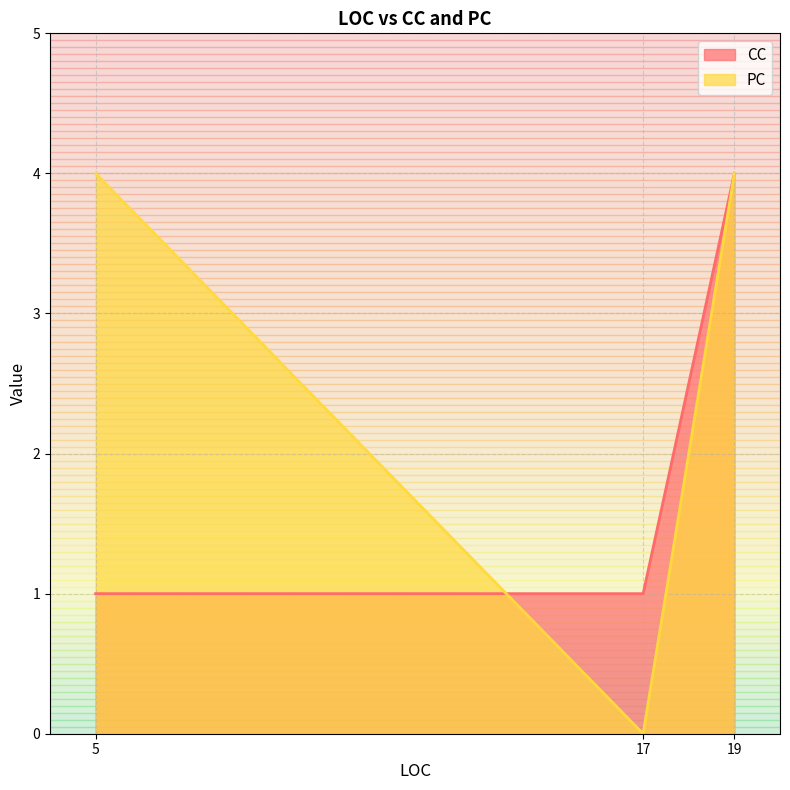

What is the maximum value for CC?

4